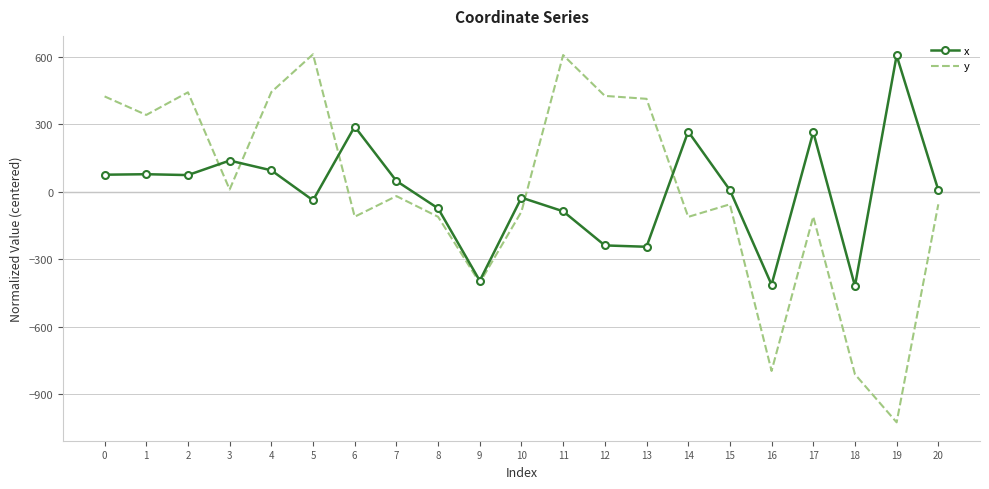

What is the difference between the maximum and second lowest values in the y series?

1422.2